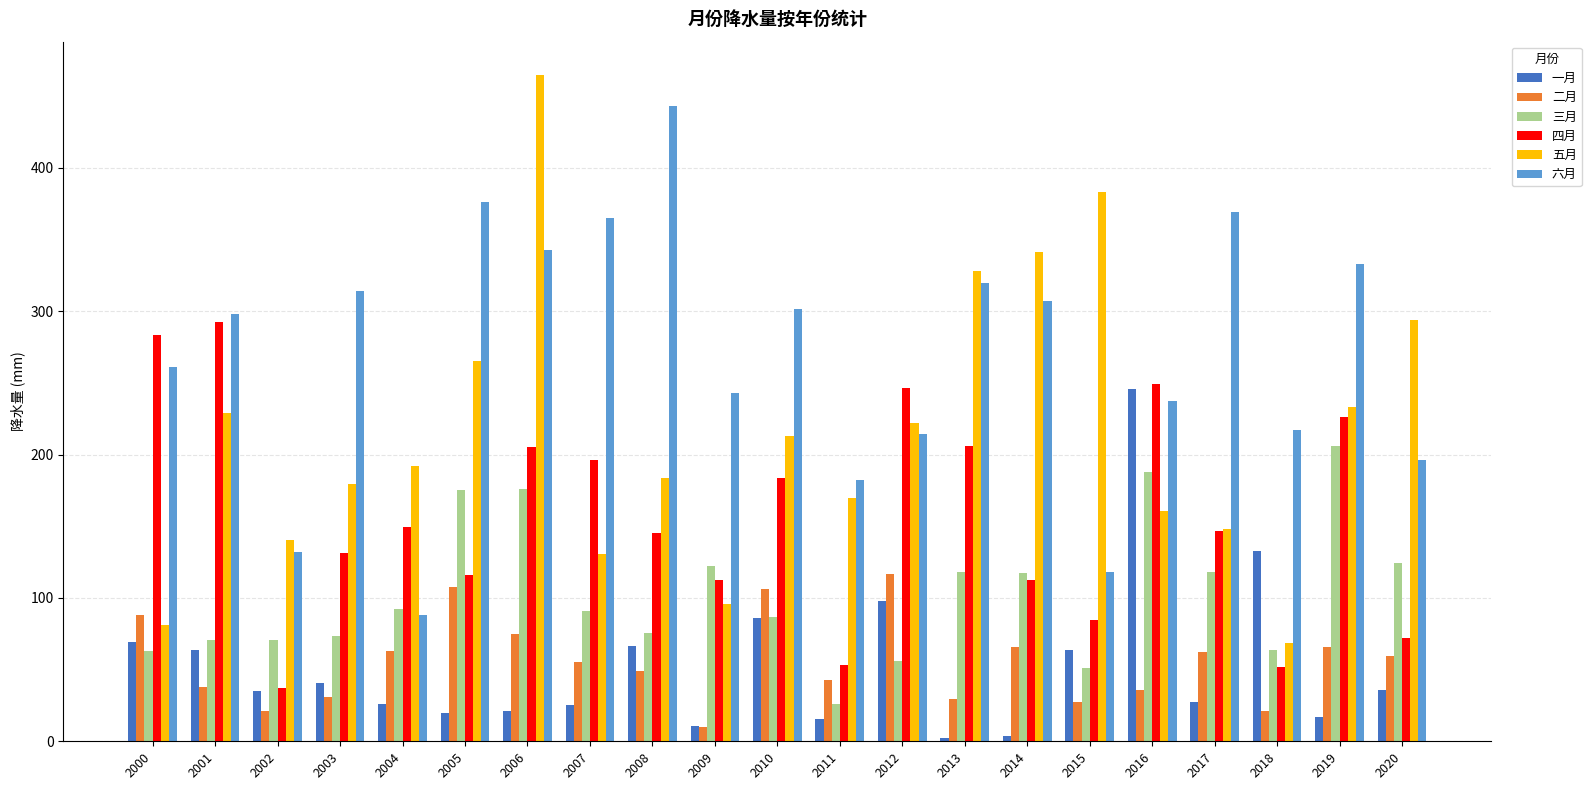

How many distinct data groups are displayed?

6